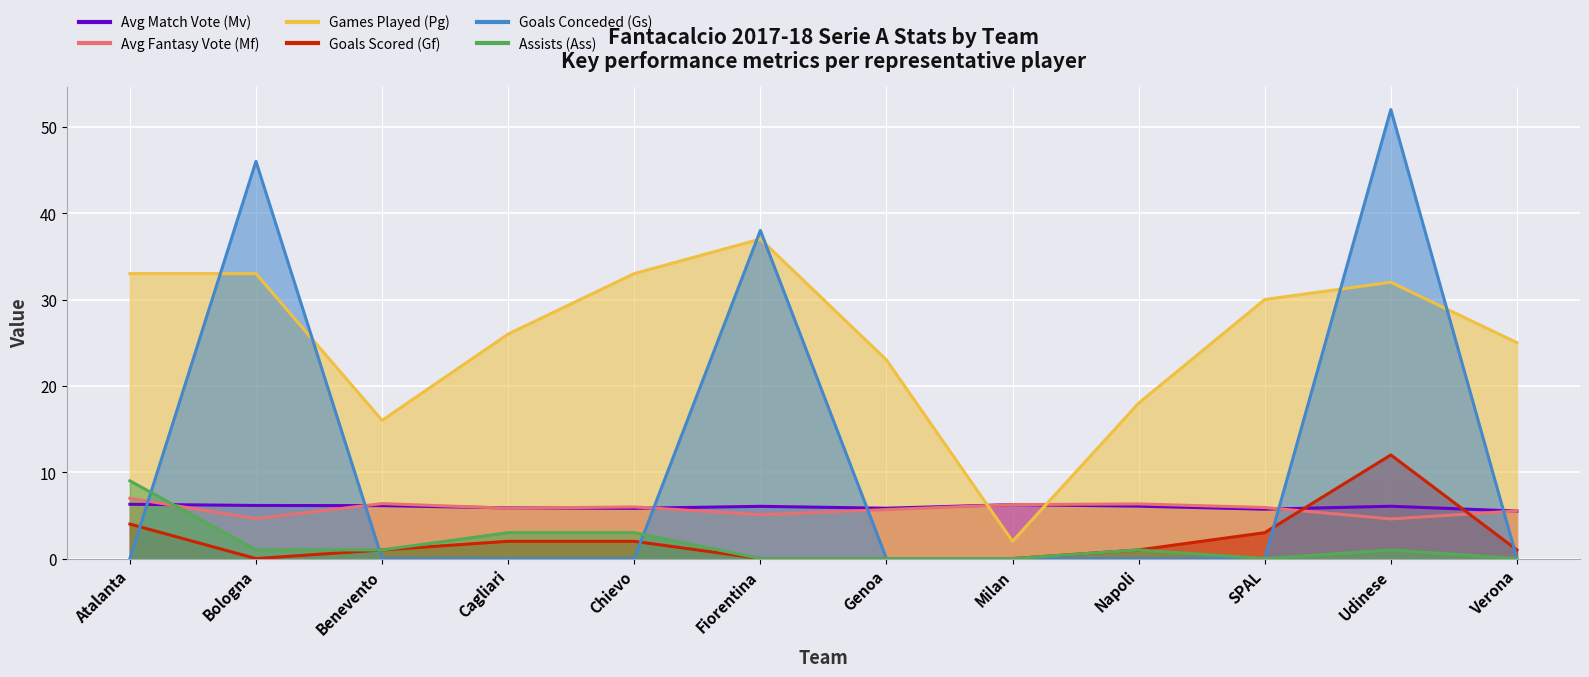

Reading left to right, transcribe all the data shown in this chart.

Avg Match Vote (Mv): Atalanta=6.3	Bologna=6.2	Benevento=6.1	Cagliari=5.9	Chievo=5.8	Fiorentina=6.0	Genoa=5.8	Milan=6.2	Napoli=6.1	SPAL=5.7	Udinese=6.1	Verona=5.5
Avg Fantasy Vote (Mf): Atalanta=7.0	Bologna=4.6	Benevento=6.4	Cagliari=5.8	Chievo=6.0	Fiorentina=5.1	Genoa=5.7	Milan=6.2	Napoli=6.3	SPAL=5.9	Udinese=4.6	Verona=5.5
Games Played (Pg): Atalanta=33.0	Bologna=33.0	Benevento=16.0	Cagliari=26.0	Chievo=33.0	Fiorentina=37.0	Genoa=23.0	Milan=2.0	Napoli=18.0	SPAL=30.0	Udinese=32.0	Verona=25.0
Goals Scored (Gf): Atalanta=4.0	Bologna=0.0	Benevento=1.0	Cagliari=2.0	Chievo=2.0	Fiorentina=0.0	Genoa=0.0	Milan=0.0	Napoli=1.0	SPAL=3.0	Udinese=12.0	Verona=1.0
Goals Conceded (Gs): Atalanta=0.0	Bologna=46.0	Benevento=0.0	Cagliari=0.0	Chievo=0.0	Fiorentina=38.0	Genoa=0.0	Milan=0.0	Napoli=0.0	SPAL=0.0	Udinese=52.0	Verona=0.0
Assists (Ass): Atalanta=9.0	Bologna=1.0	Benevento=1.0	Cagliari=3.0	Chievo=3.0	Fiorentina=0.0	Genoa=0.0	Milan=0.0	Napoli=1.0	SPAL=0.0	Udinese=1.0	Verona=0.0